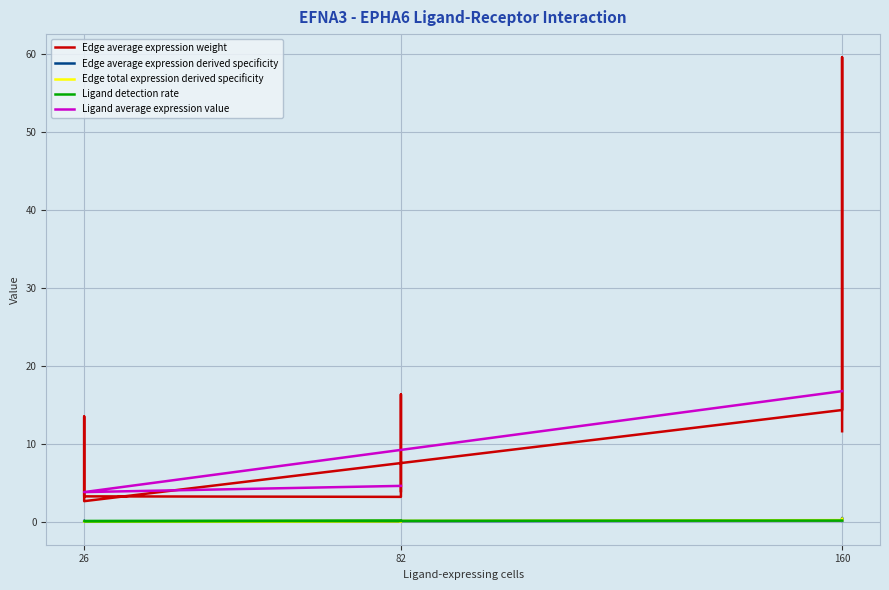

True or false: Edge average expression derived specificity and Ligand detection rate cross at least once.

True